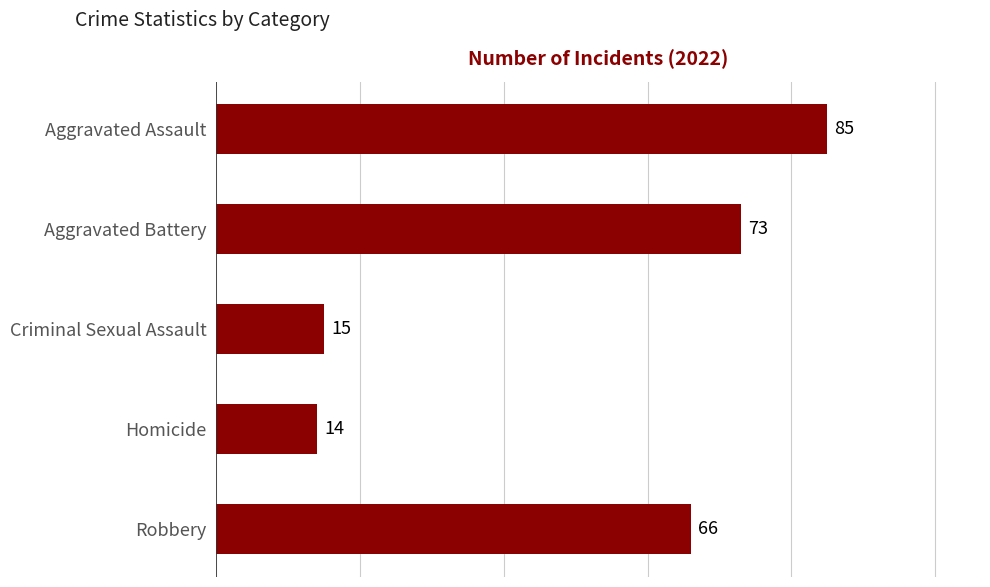

Where is the data nearest to the value 49?

Robbery